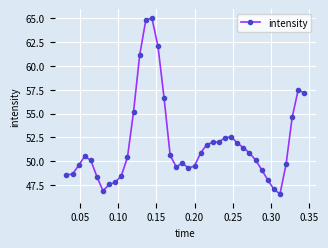

What is the average value?

51.9